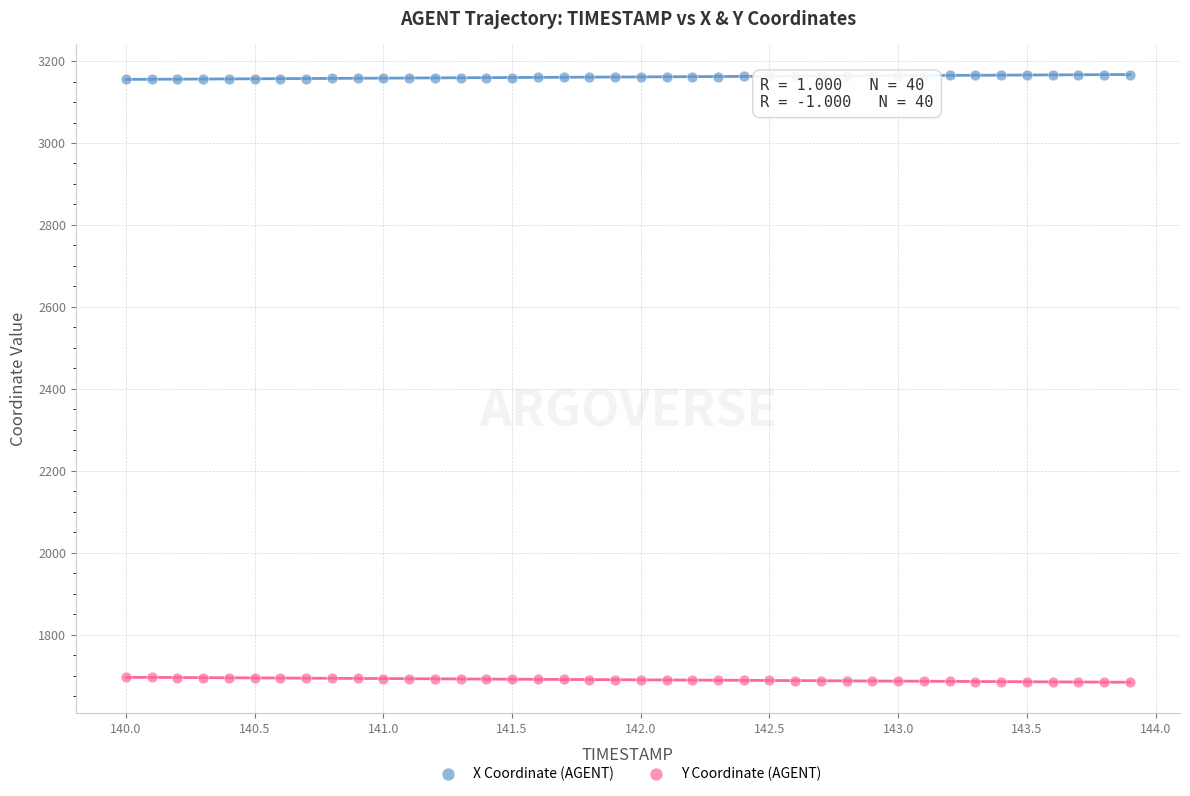

What are all the series names shown in the legend?

X Coordinate (AGENT), Y Coordinate (AGENT)